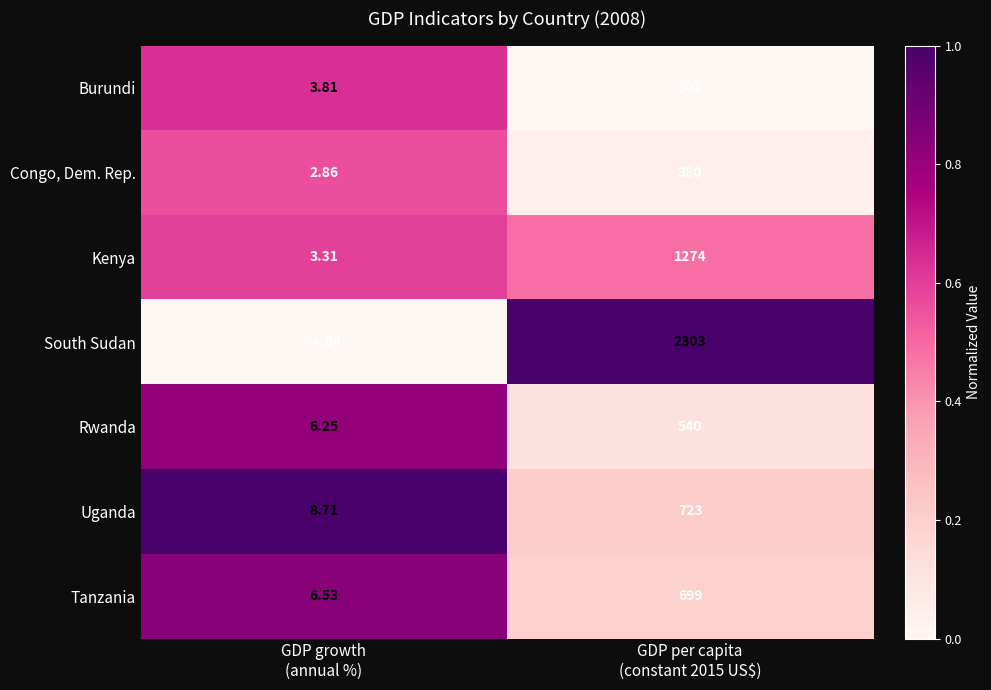

Which series has the widest spread of values?

South Sudan